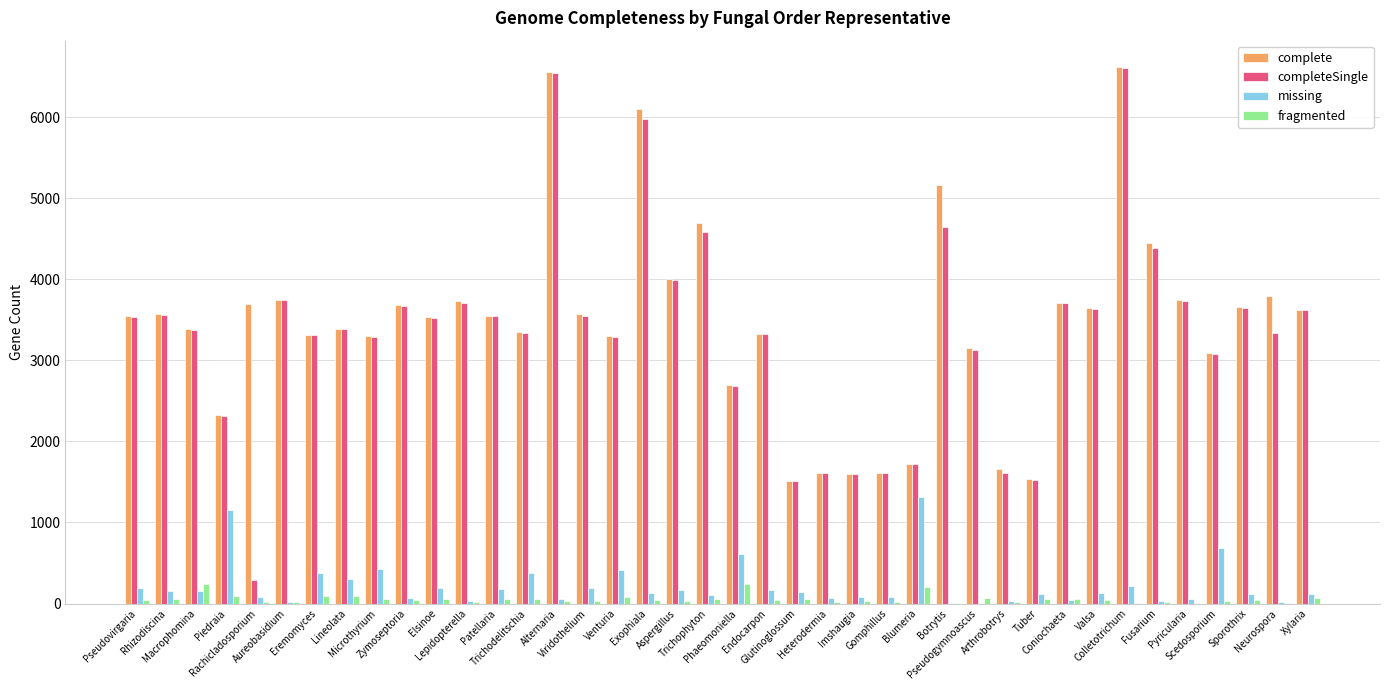

What are all the series names shown in the legend?

complete, completeSingle, missing, fragmented